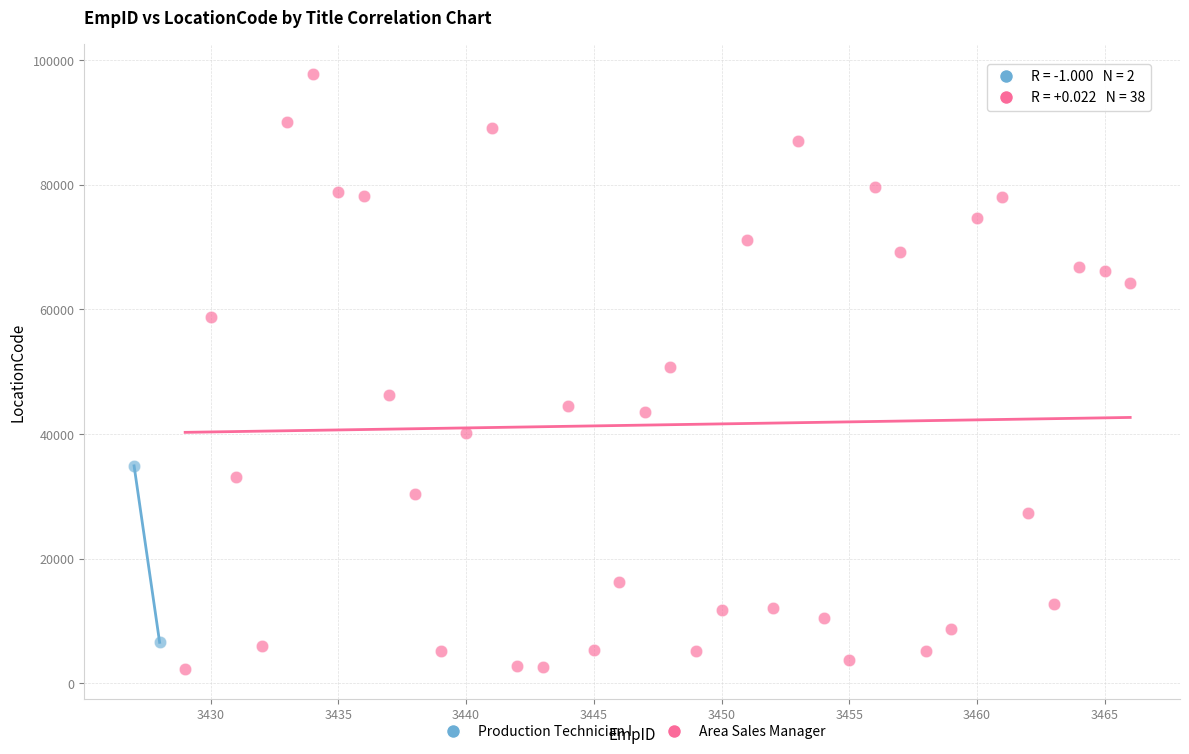

What are all the series names shown in the legend?

Production Technician I, Area Sales Manager